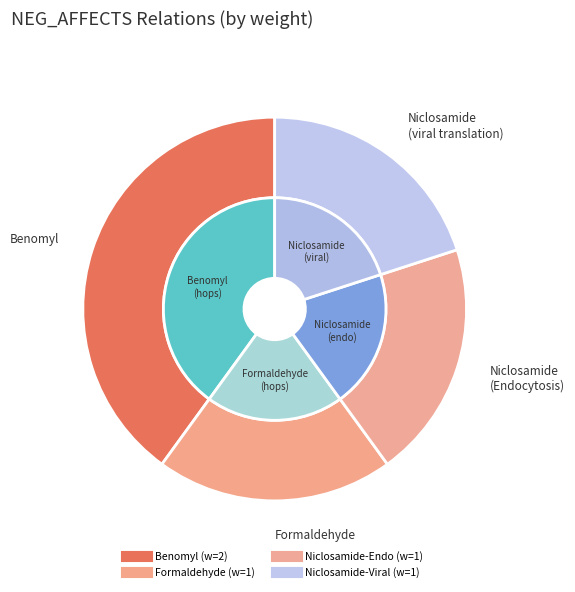

The C0028017 (Endocytosis) slice represents 34% of the pie. True or false?

False